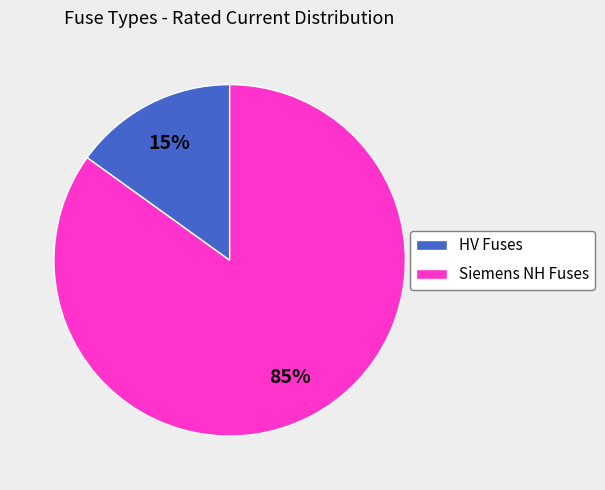

Which category has the biggest portion of the pie?

Siemens NH Fuses